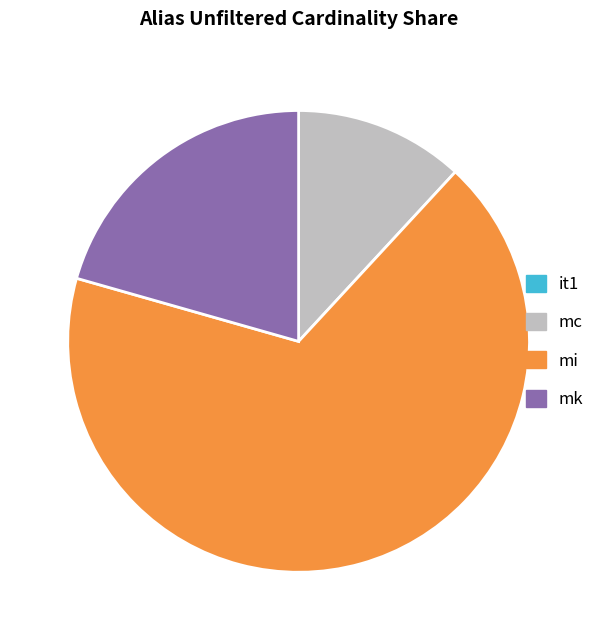

True or false: mi accounts for 68% of the total.

True